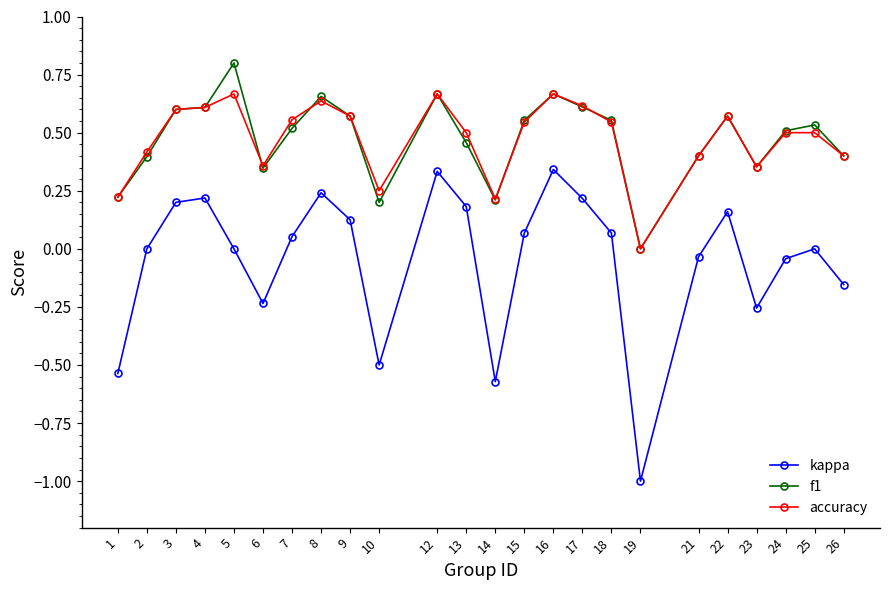

Which category has the lowest value in the accuracy series?

19